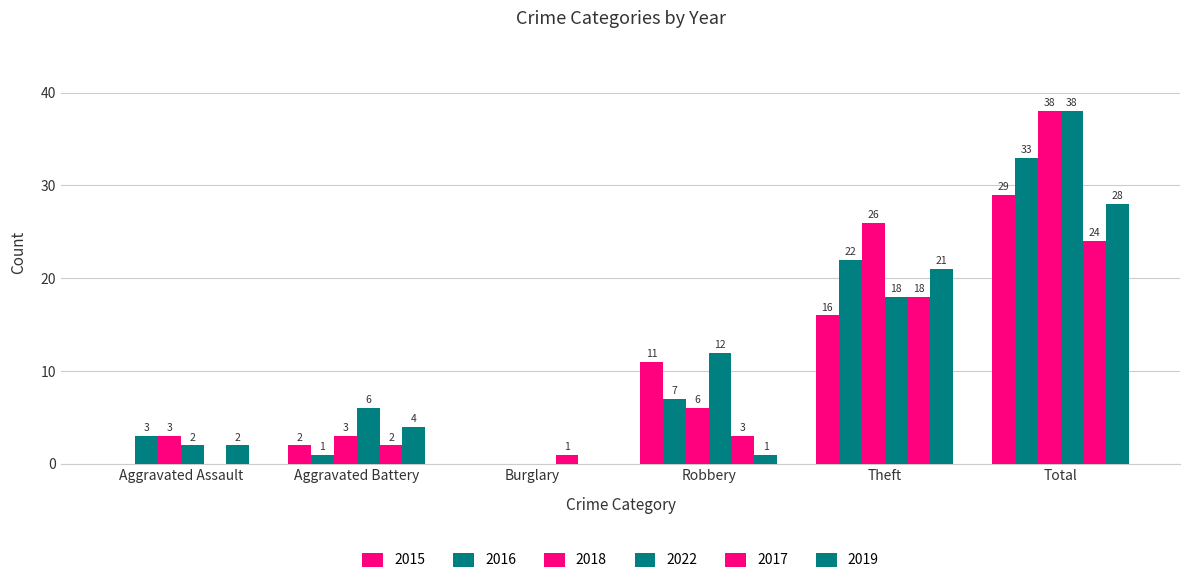

Is it true that 2017 equals 0 at Aggravated Assault?

True